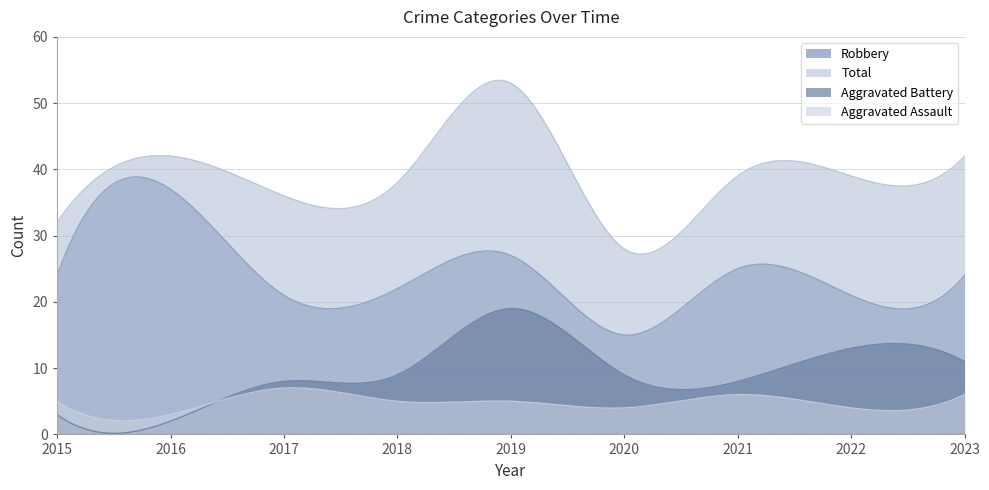

The Aggravated Battery series shows 3 at 2015. True or false?

True